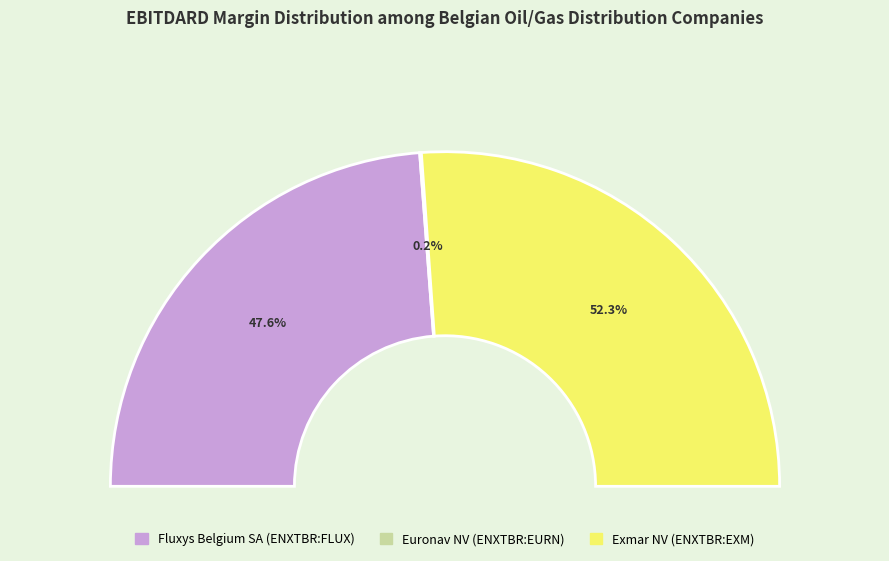

True or false: Exmar NV (ENXTBR:EXM) accounts for 52% of the total.

True